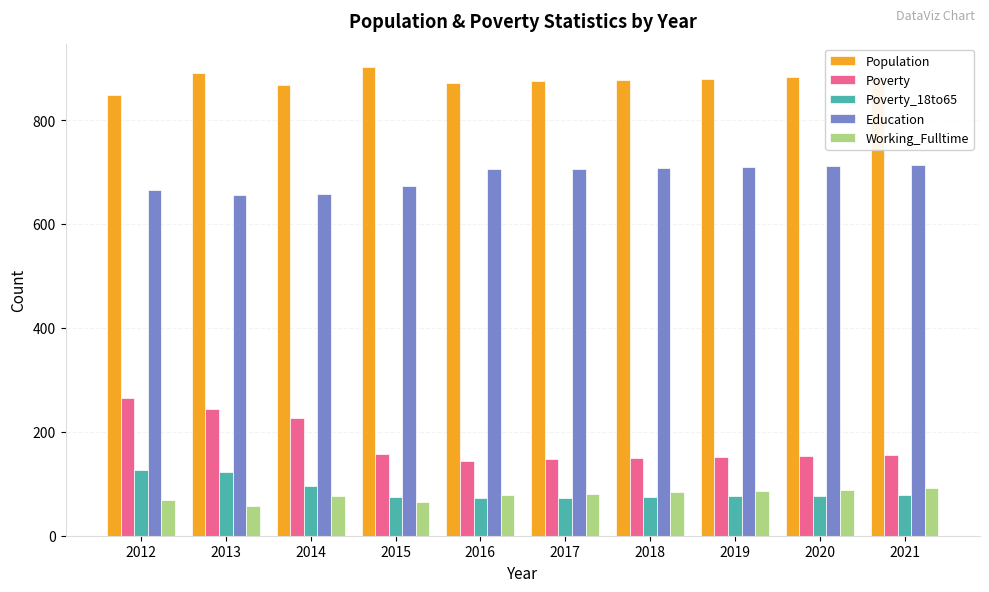

At which label is Poverty closest to 204?

2014